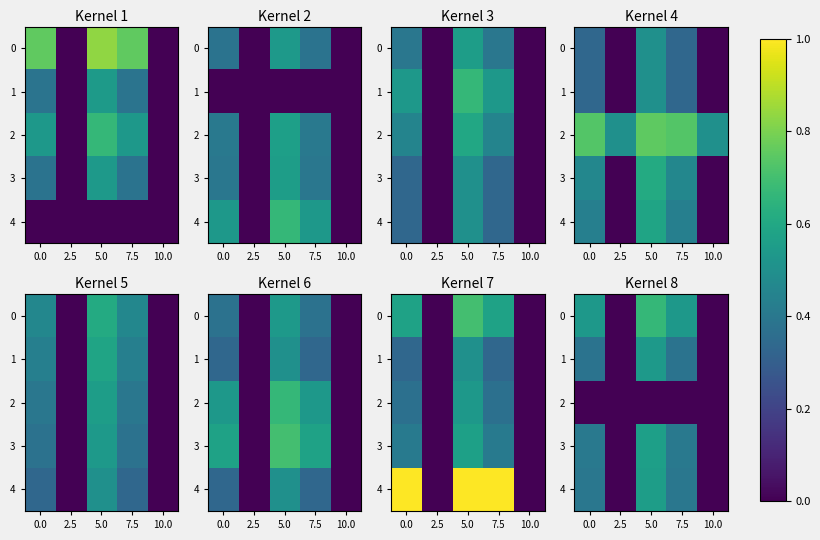

The 0 series shows 0.7 at 5.0. True or false?

True